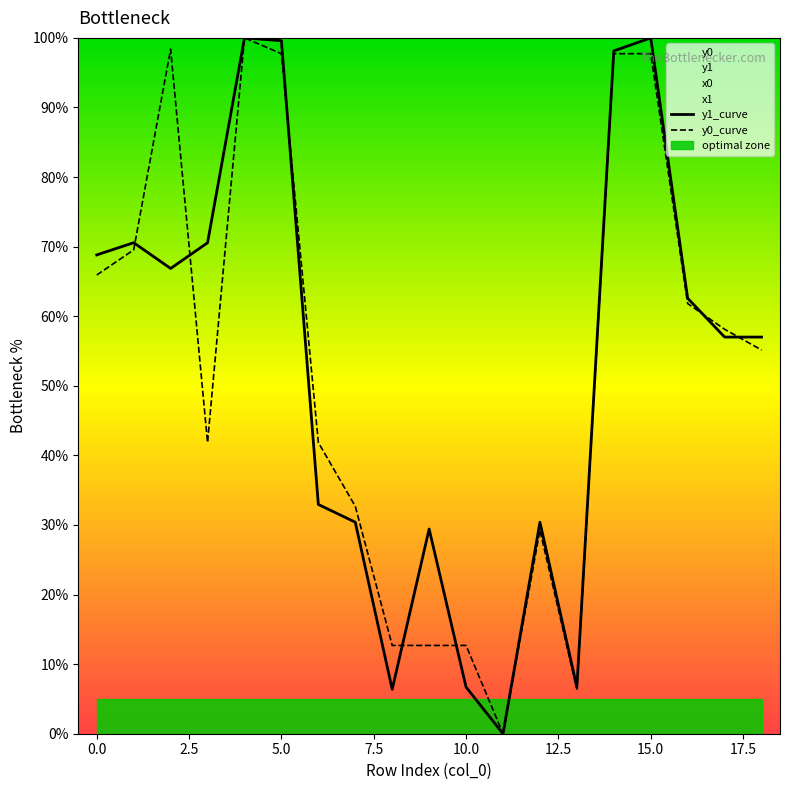

The value of y1_curve at 17 is 36.9. True or false?

False